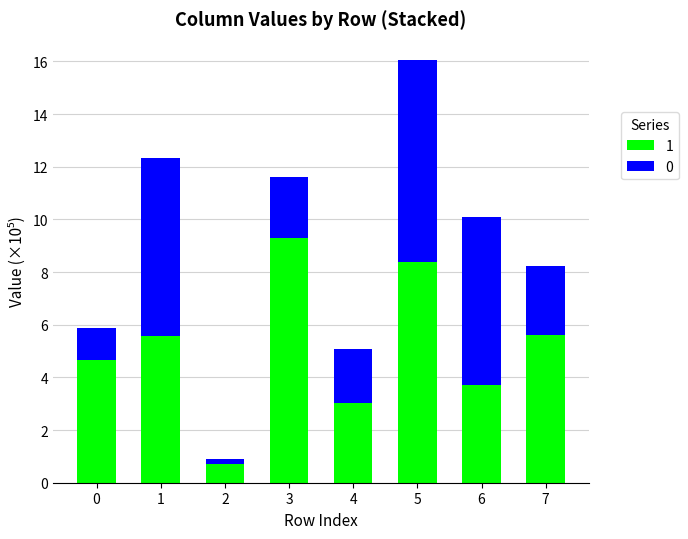

Does the chart contain any negative values?

No